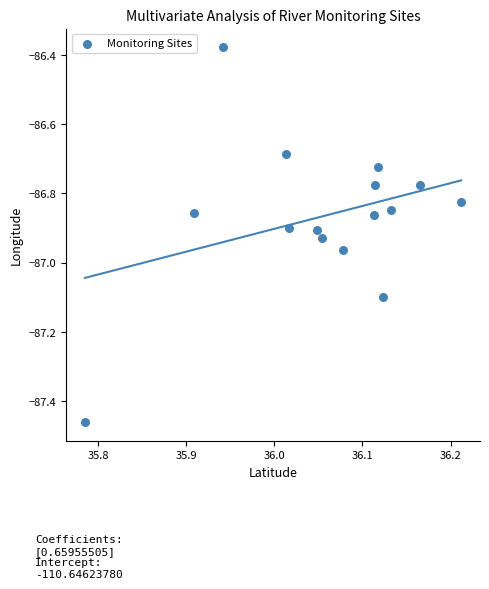

What is the range of Y values (max minus min)?

1.1